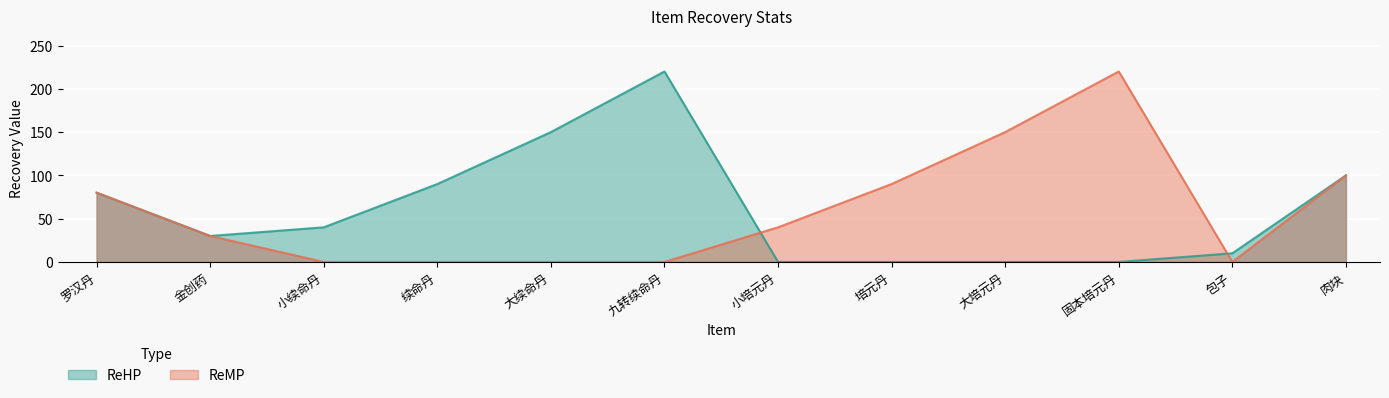

How many values in the ReHP series exceed 40?

5